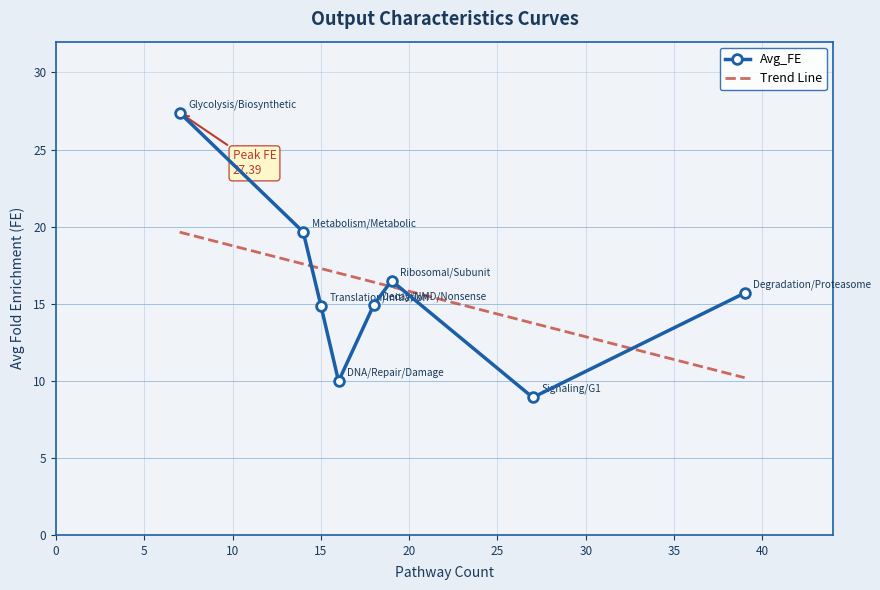

What is the minimum value shown in the chart?

8.9